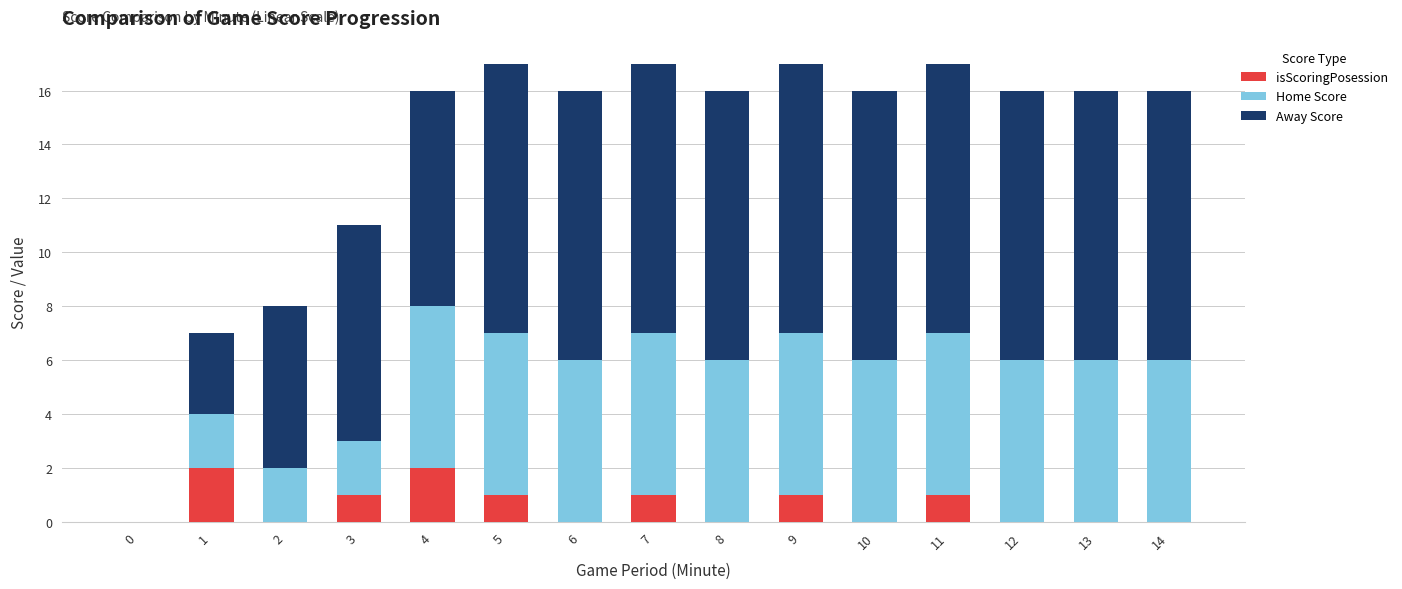

The value of isScoringPosession at 2 is 0. True or false?

True